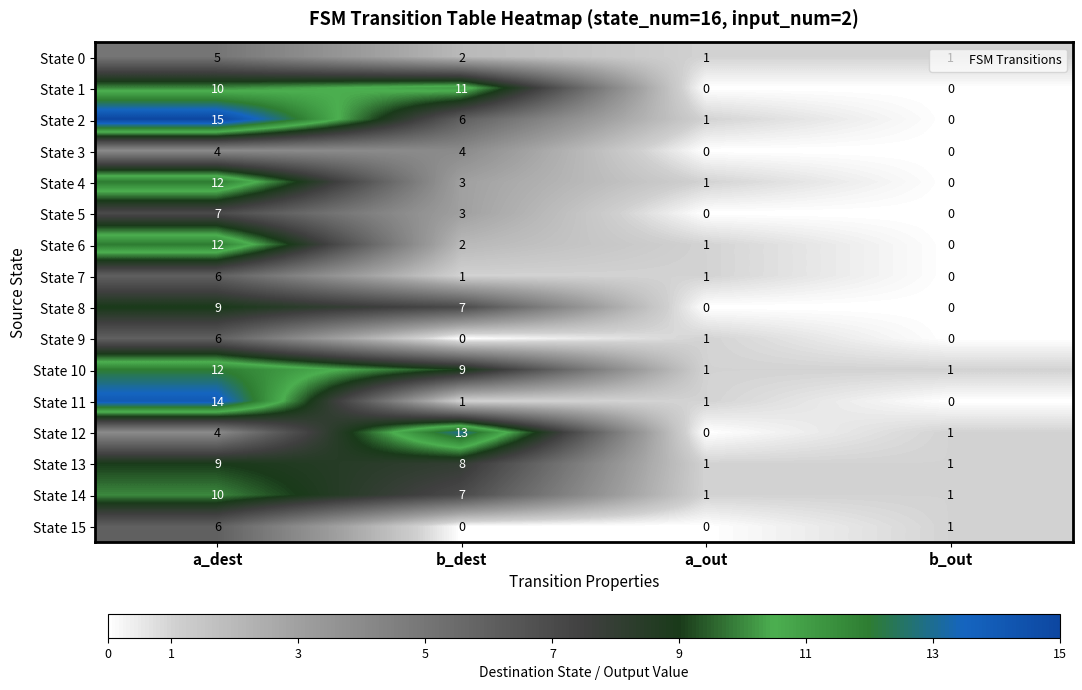

What is the sum of all State 0 values?

9